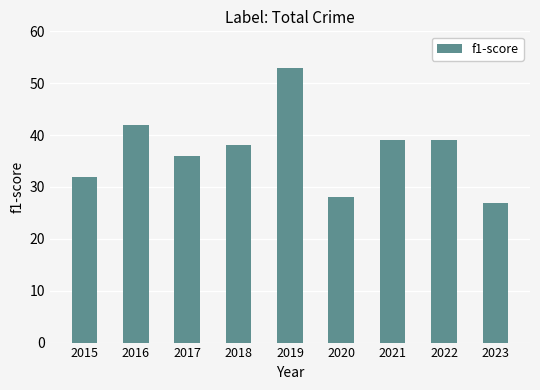

Approximately how many times larger is the value at 2022 compared to 2016?

0.9